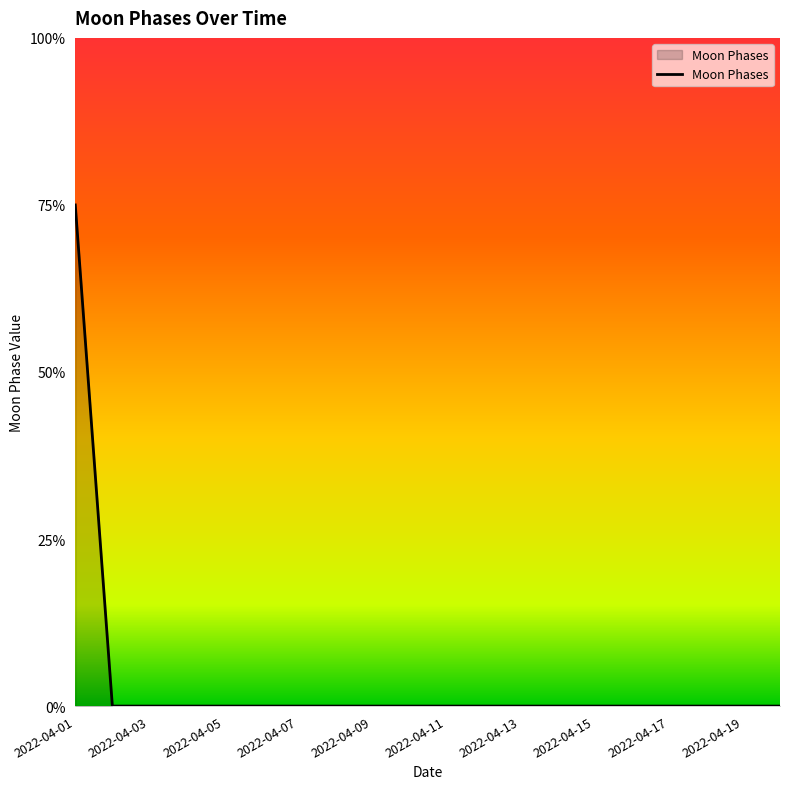

Is this an area chart (filled region under the line)?

Yes